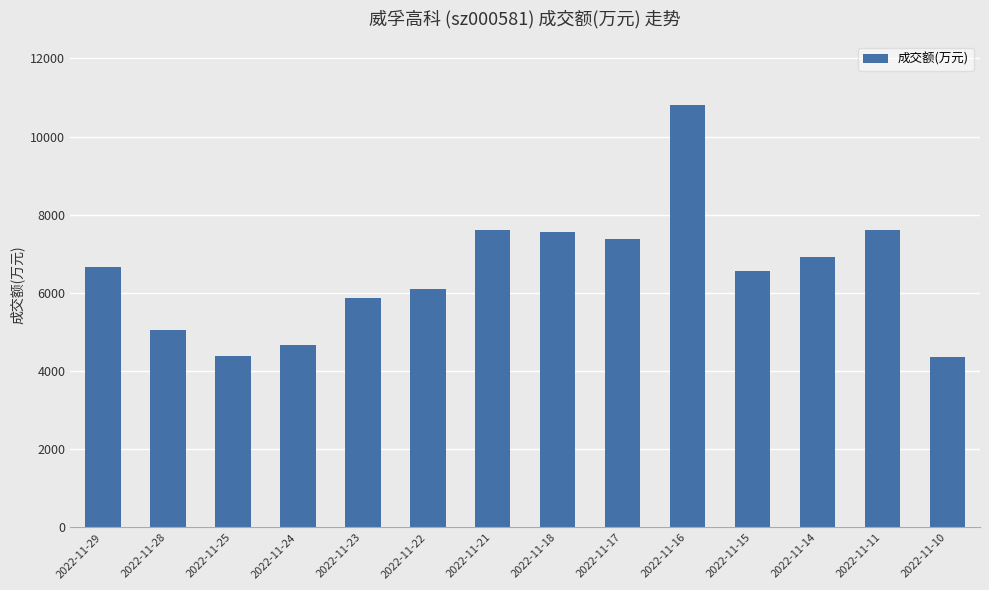

Which label corresponds to the largest value in the chart?

2022-11-16